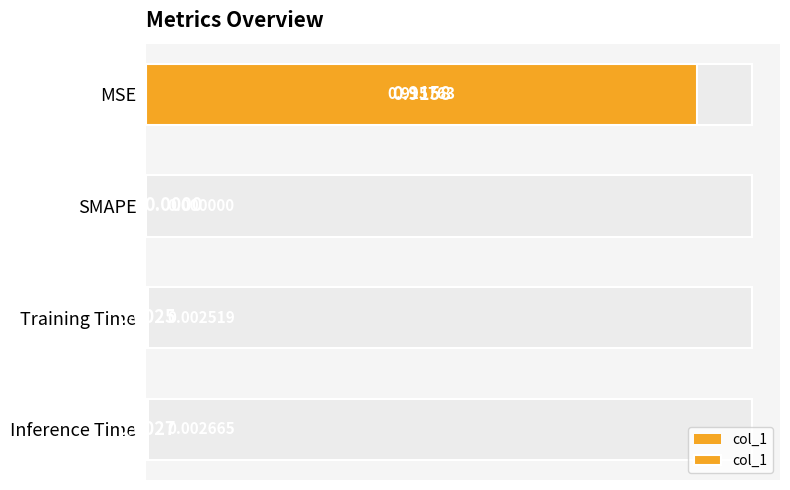

What is the value of the 1st bar from the left?

0.9